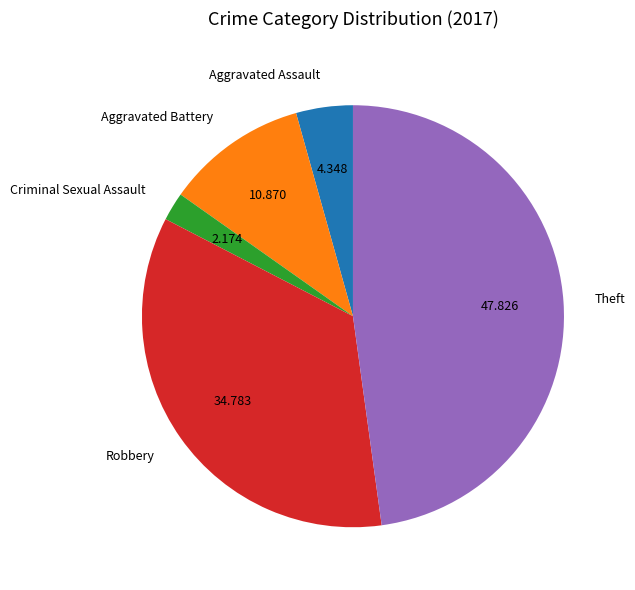

How many segments does this pie chart have?

5